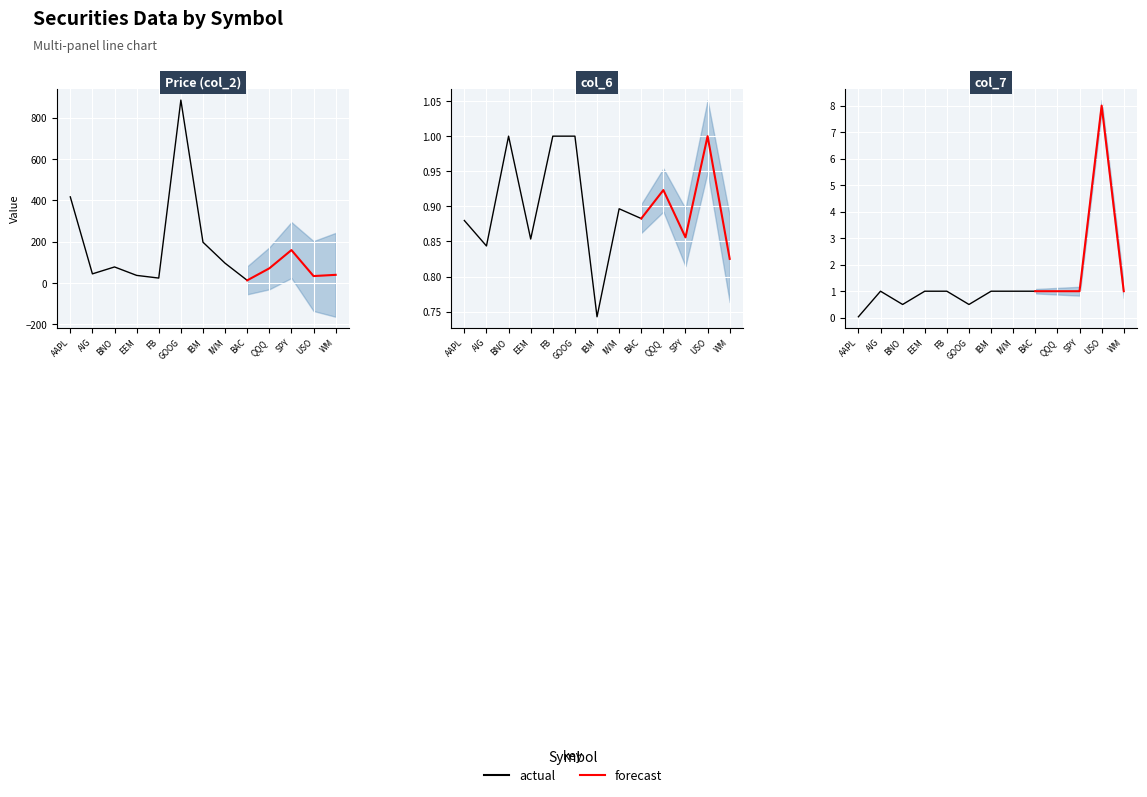

Is it true that col_6 equals 0.7 at IBM?

True